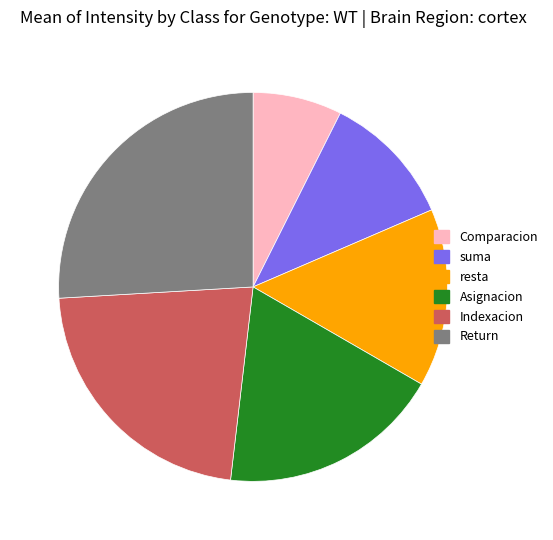

What is the ratio of the value at resta to the value at Comparacion?

2.0